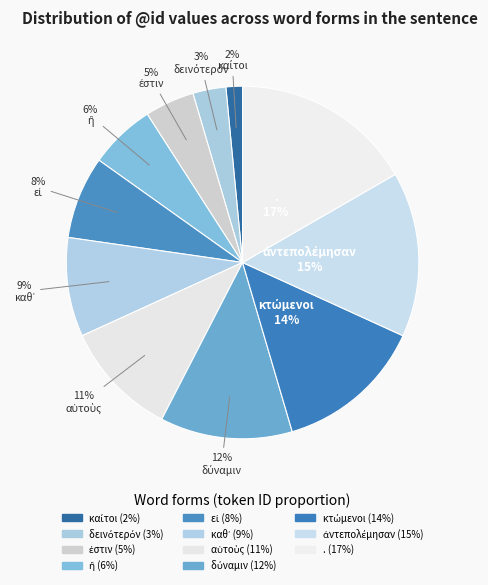

How many slices are in this pie chart?

11